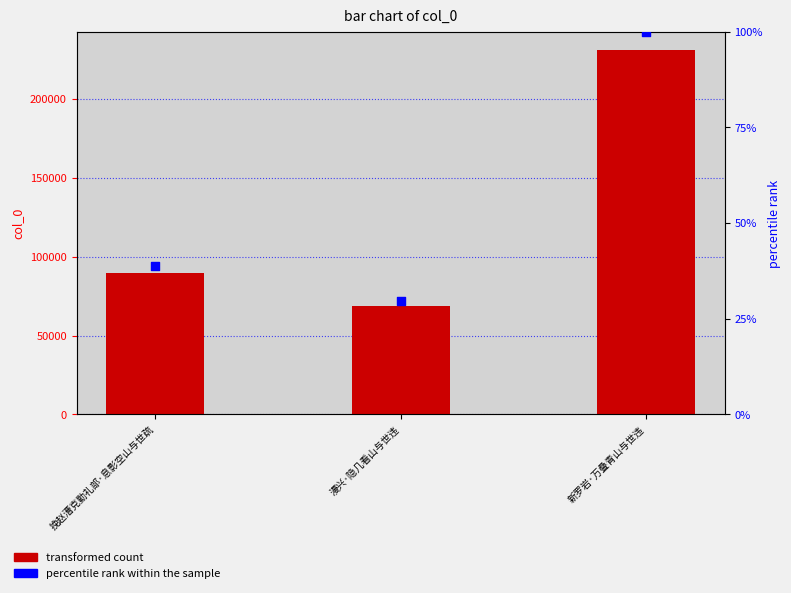

At how many categories does at least one series exceed 72435?

2